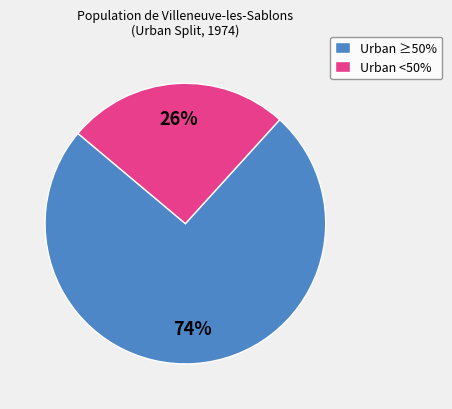

Which slice is the smallest?

Urban <50%